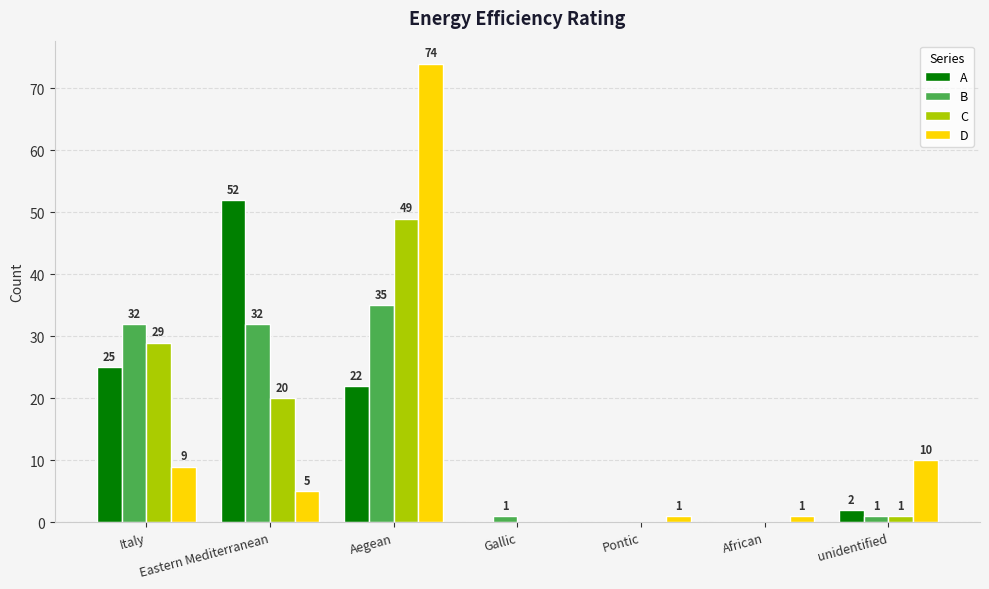

At which category is the sum across all series the highest?

Aegean